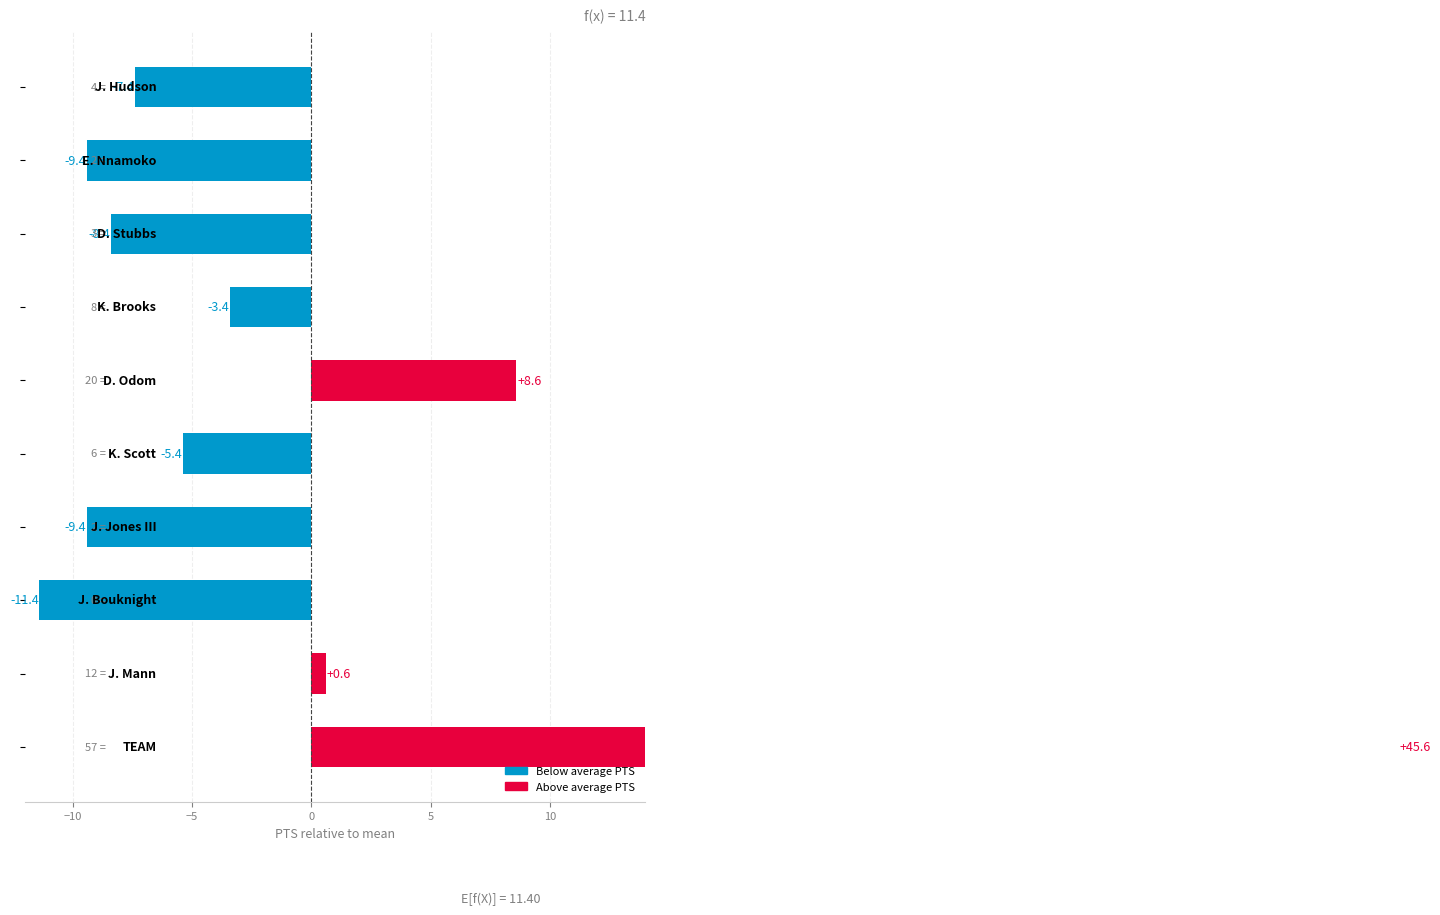

What is the difference between the values at 10 and 5?

14.0